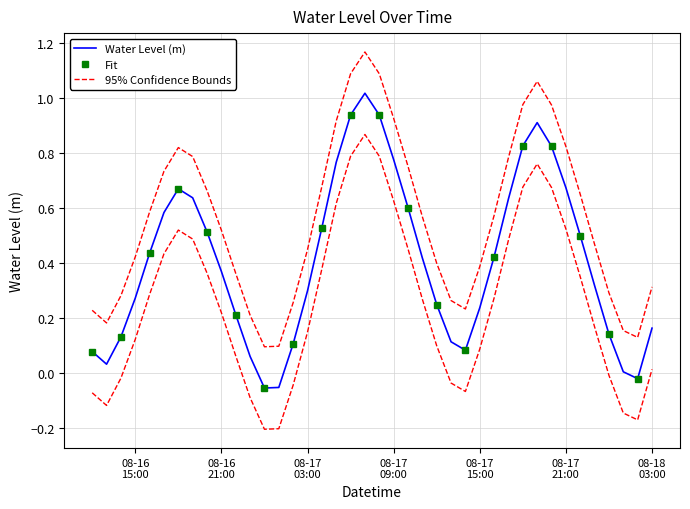

At which label is the value closest to 0?

2024-08-18 01:00:00